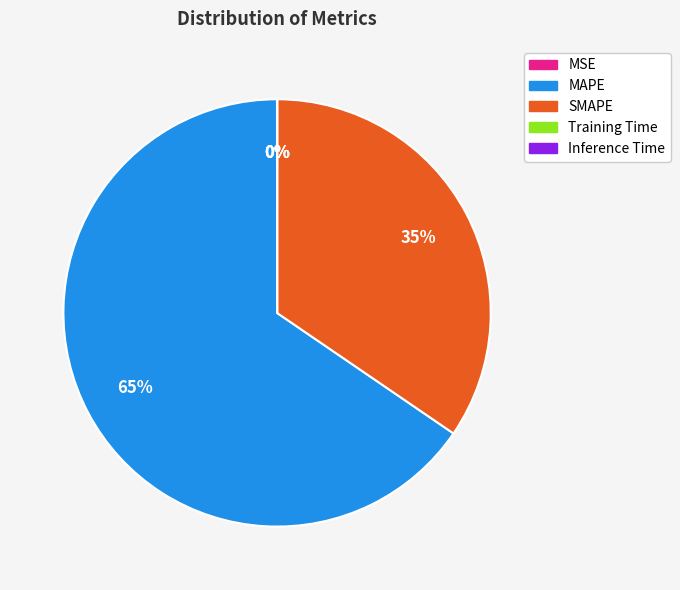

Is it true that SMAPE is 22% of the pie?

False